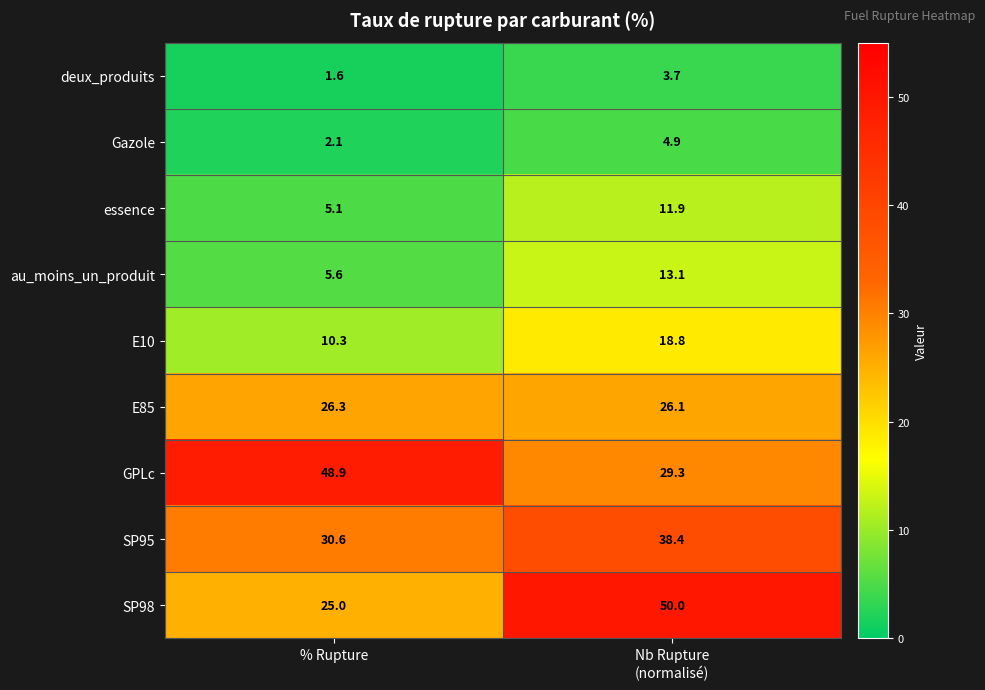

At which category is the sum across all series the highest?

Nb Rupture
(normalisé)